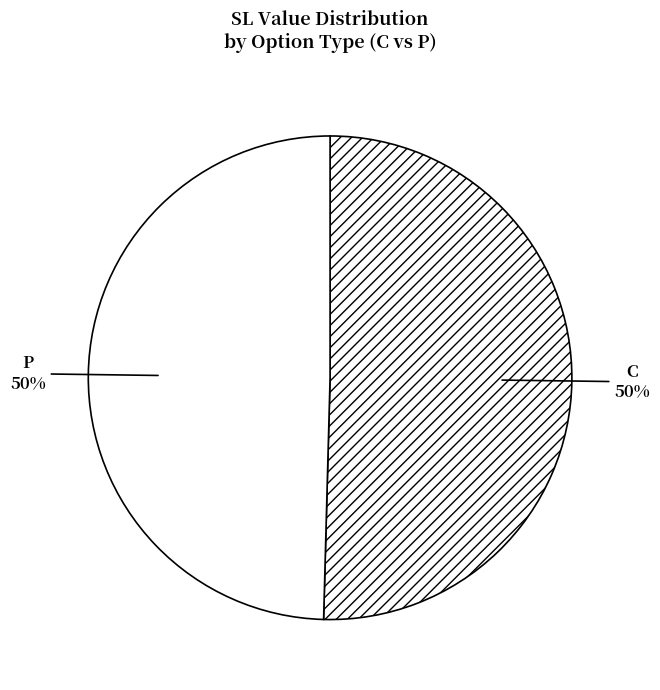

How many segments does this pie chart have?

2